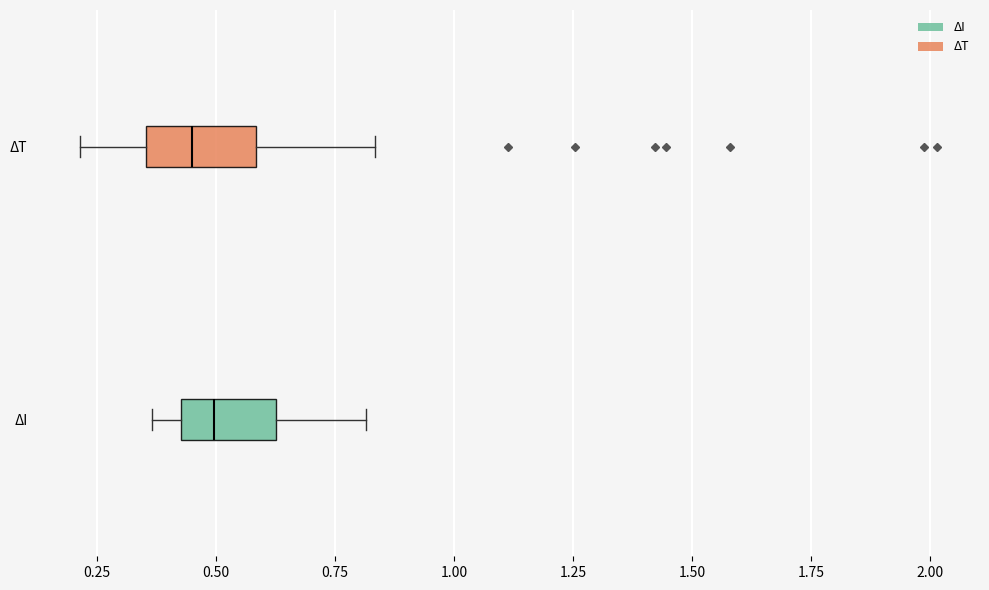

Where does the median line of the box for ΔT sit on the x-axis? The values are not printed on the chart, so give them approximately, as read against the axis.

0.45